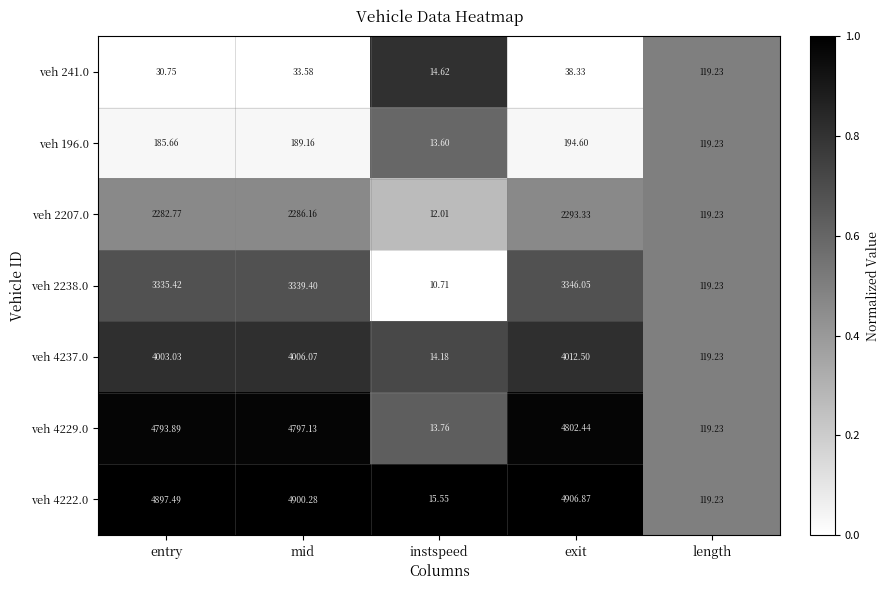

Which label corresponds to the largest value in the chart?

exit